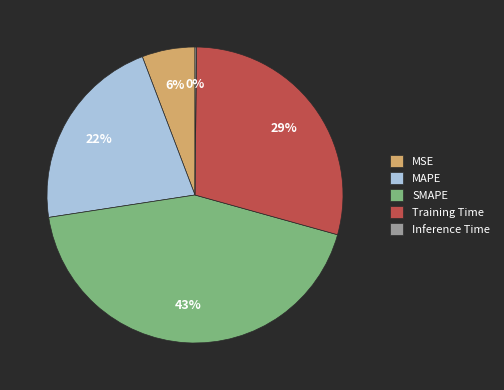

What is the largest slice in the pie chart?

SMAPE